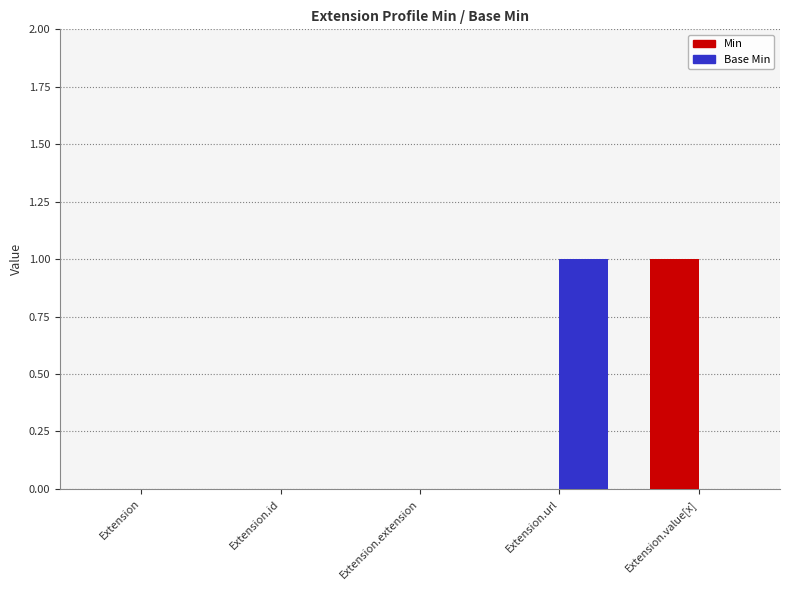

Which series changed the most between Extension.extension and Extension.url?

Base Min